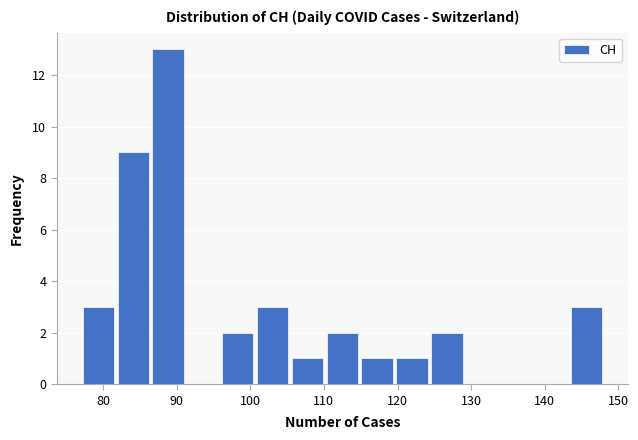

How tall is the bar that spans 82 to 86 on the x-axis? Neither the bar edges nor the heights are printed on the chart, so give them approximately, as read against the axes.

9